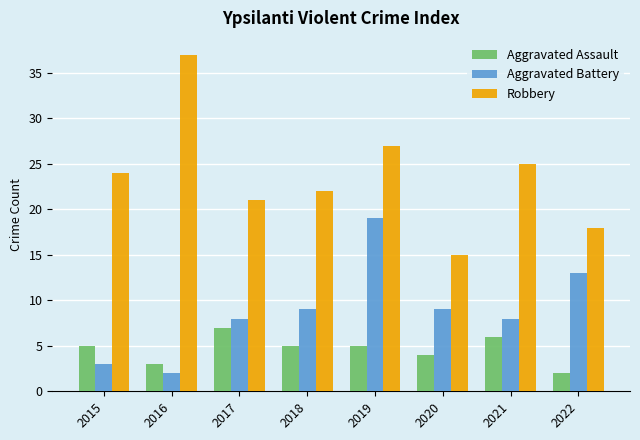

What is the difference between the maximum and minimum values in the Aggravated Assault series?

5